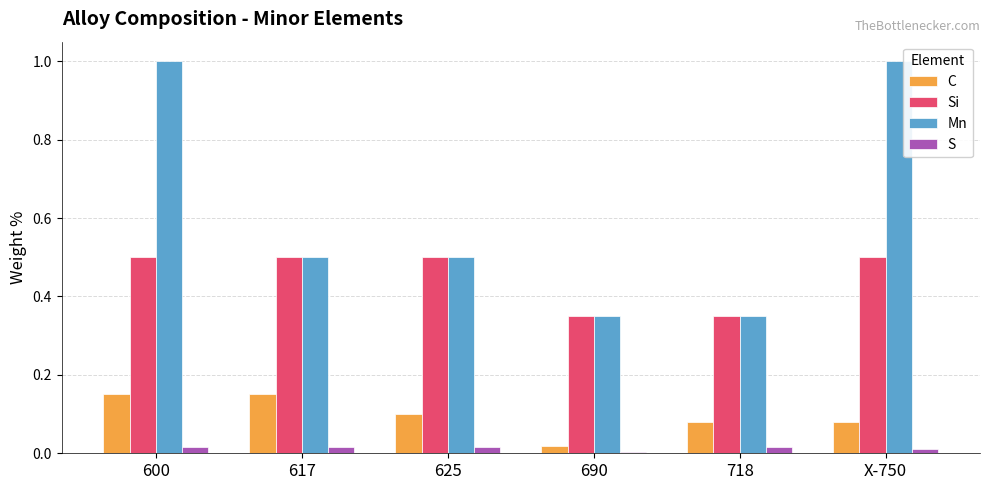

Is it true that Si equals 0.8 at 600?

False